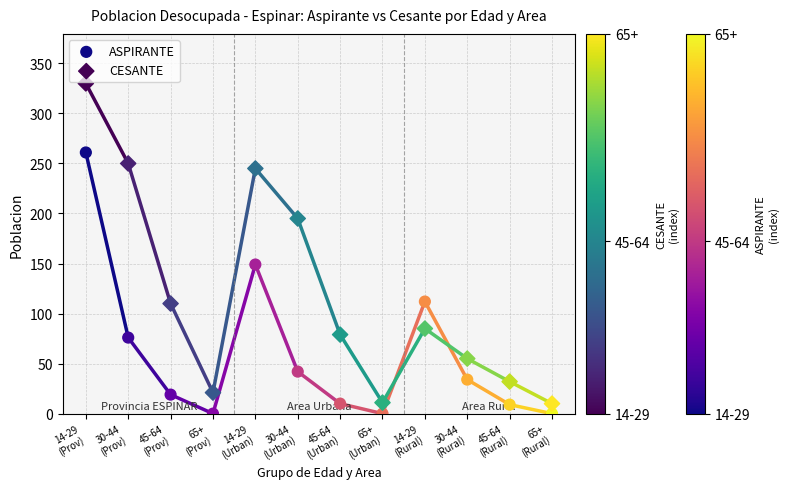

In the CESANTE series, what Y value is closest to 170?

195